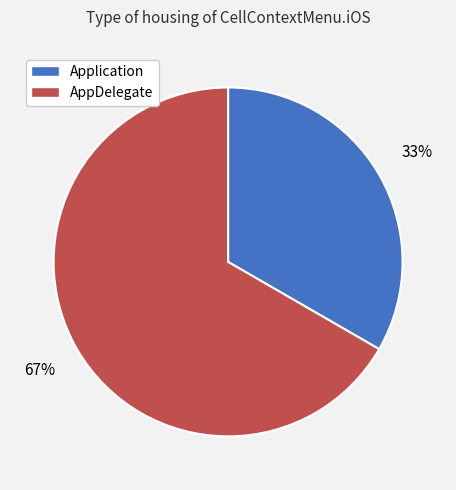

Which has a higher value, AppDelegate or Application?

AppDelegate